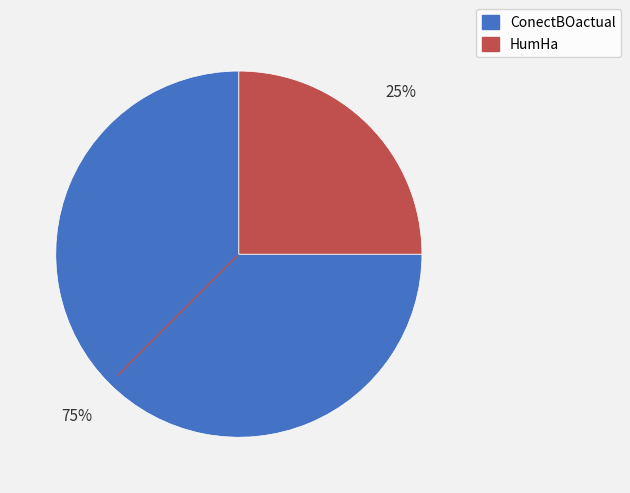

To the nearest percent, what portion does ConectBOactual represent?

75%